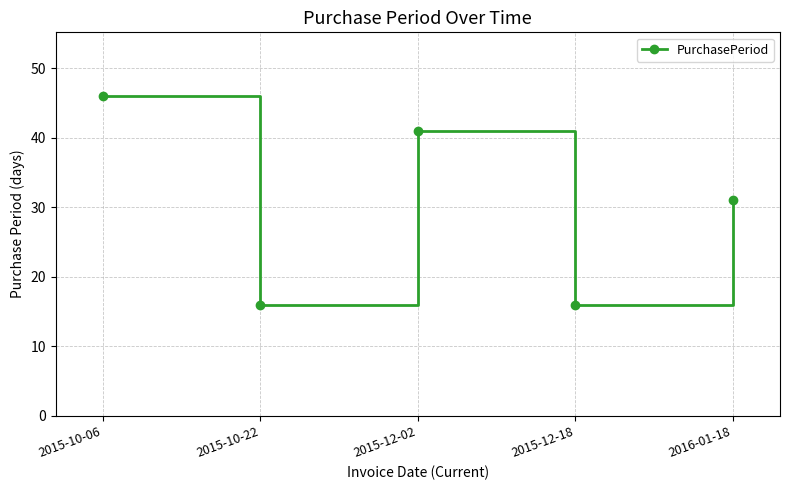

What is the sum of the values at 2015-10-06 and 2015-10-22?

62